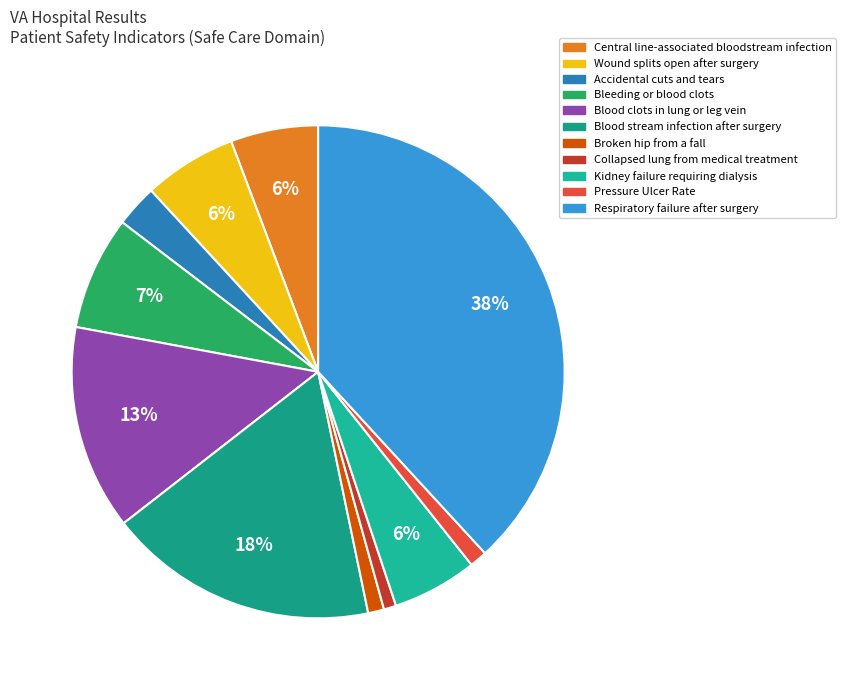

How many segments does this pie chart have?

11